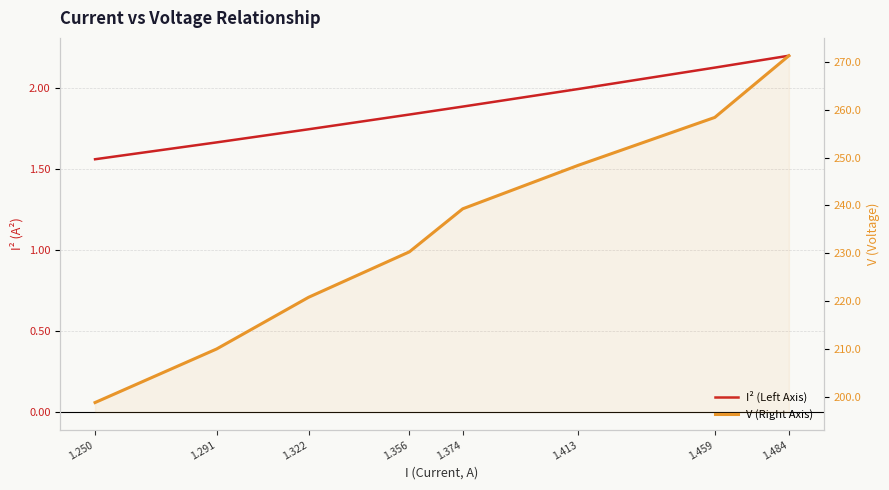

True or false: V (Right Axis) has more than 2 interior local peaks.

False